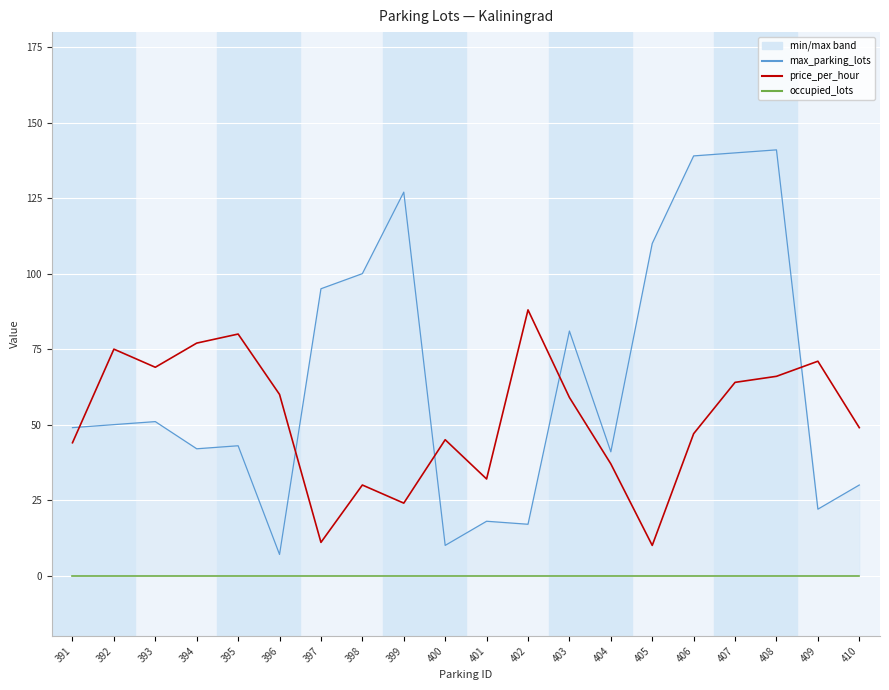

What is the total value across all series at 396?

67